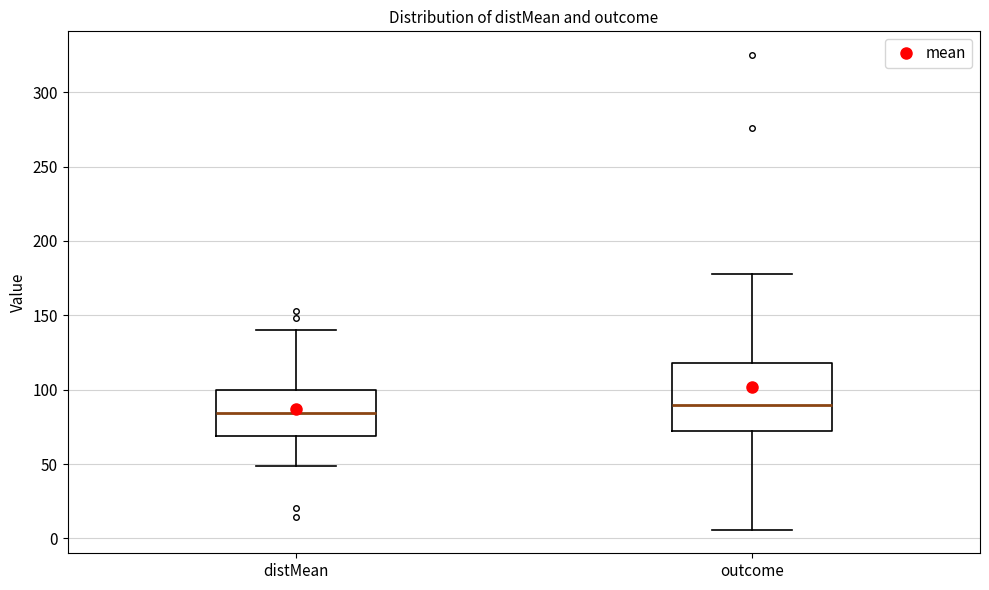

Where does the upper whisker of the box for distMean end on the y-axis? The values are not printed on the chart, so give them approximately, as read against the axis.

140